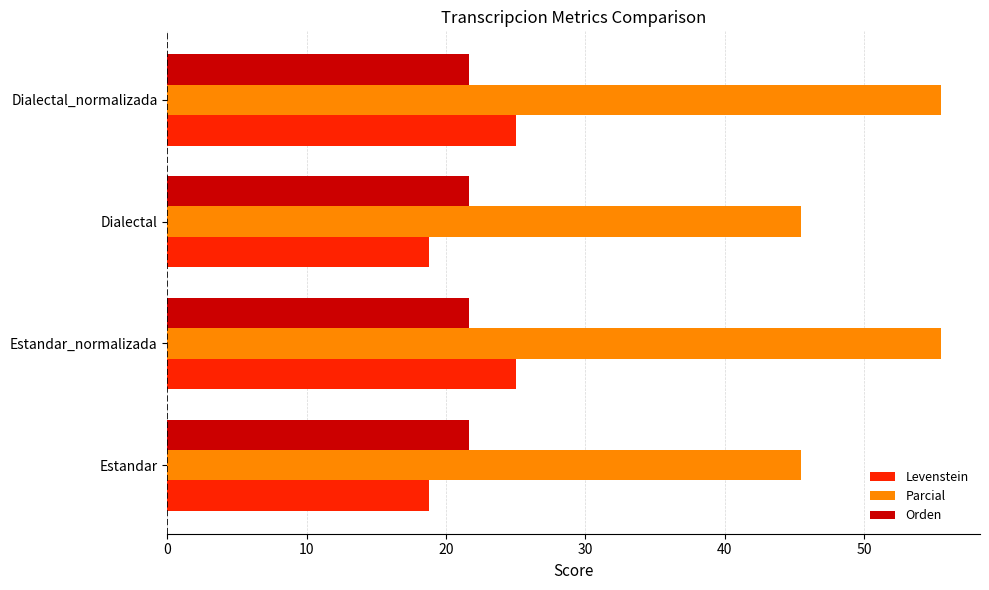

What value does the Orden series have at Dialectal?

21.6